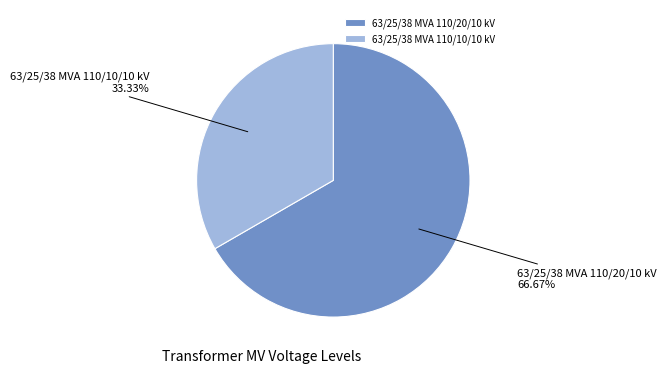

Is it true that 63/25/38 MVA 110/20/10 kV is 72% of the pie?

False